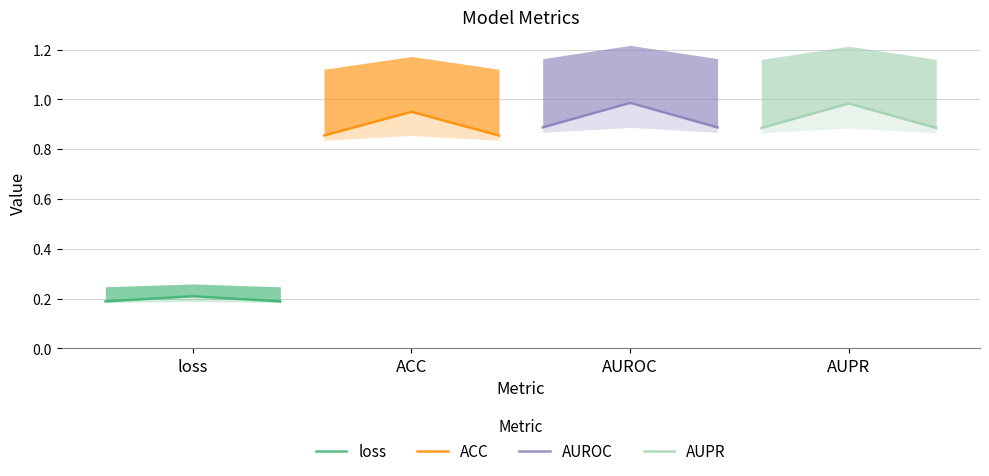

What are all the series names shown in the legend?

loss, ACC, AUROC, AUPR